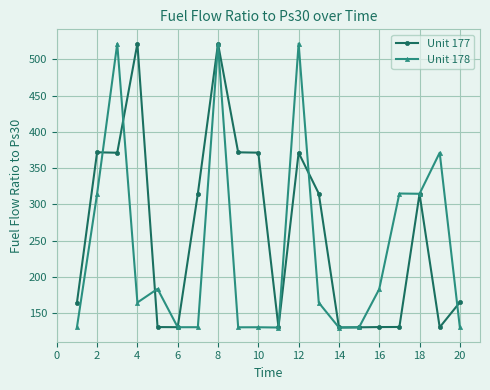

At how many categories does at least one series exceed 384?

4